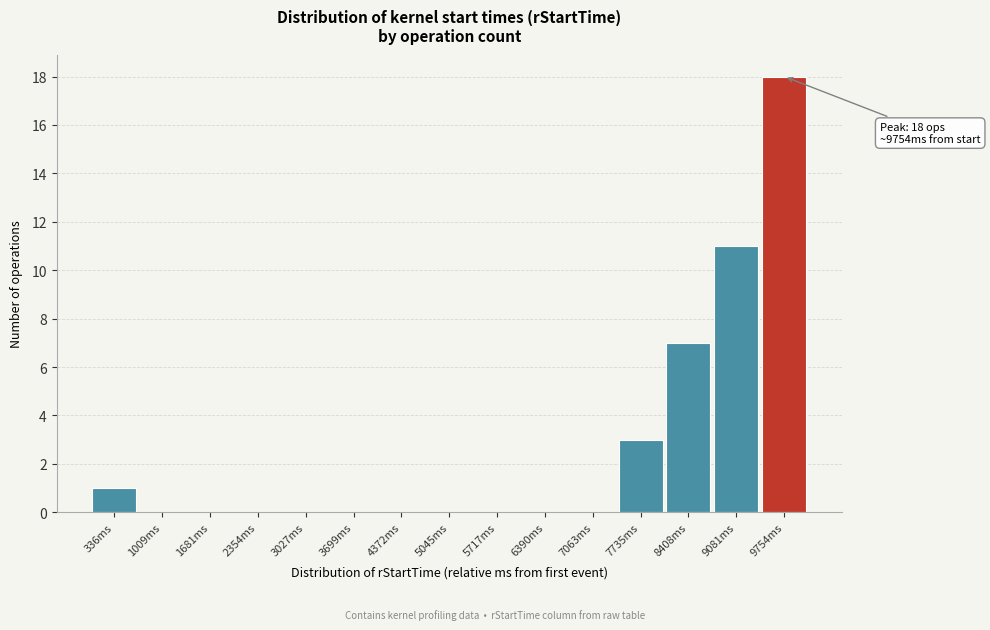

Reading right to left, transcribe all the data shown in this chart.

9754ms=18	9081ms=11	8408ms=7	7735ms=3	7063ms=0	6390ms=0	5717ms=0	5045ms=0	4372ms=0	3699ms=0	3027ms=0	2354ms=0	1681ms=0	1009ms=0	336ms=1